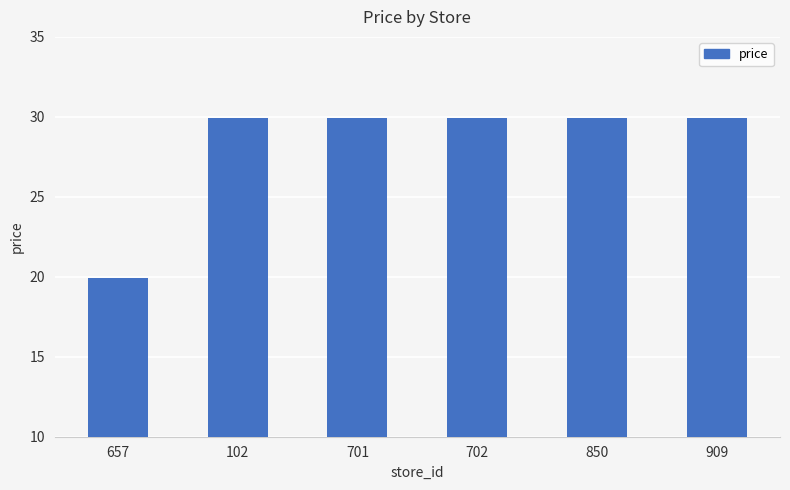

True or false: the data shows 29.9 at 701.

True